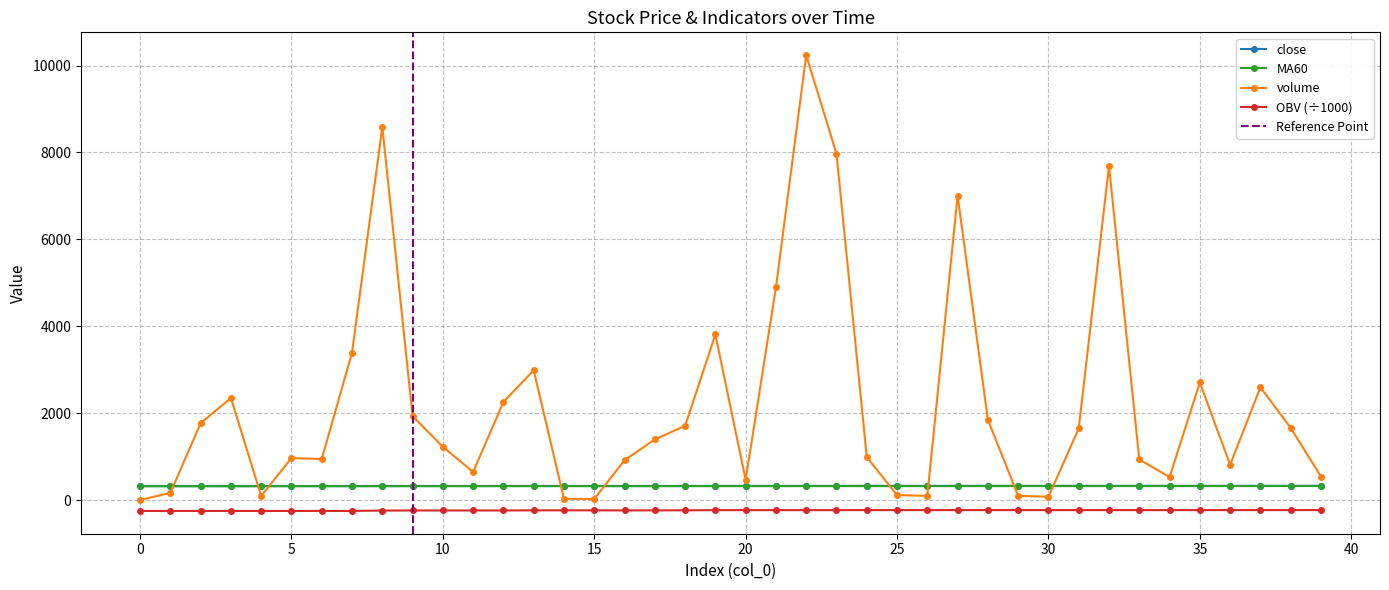

Which has a higher value, 24 or 25?

24